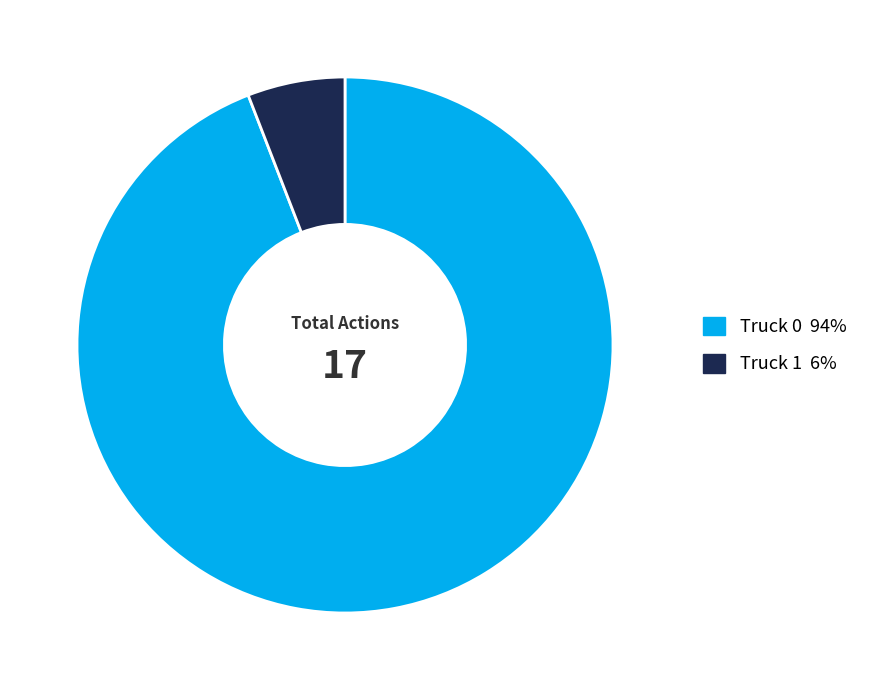

What is the majority slice?

Truck 0